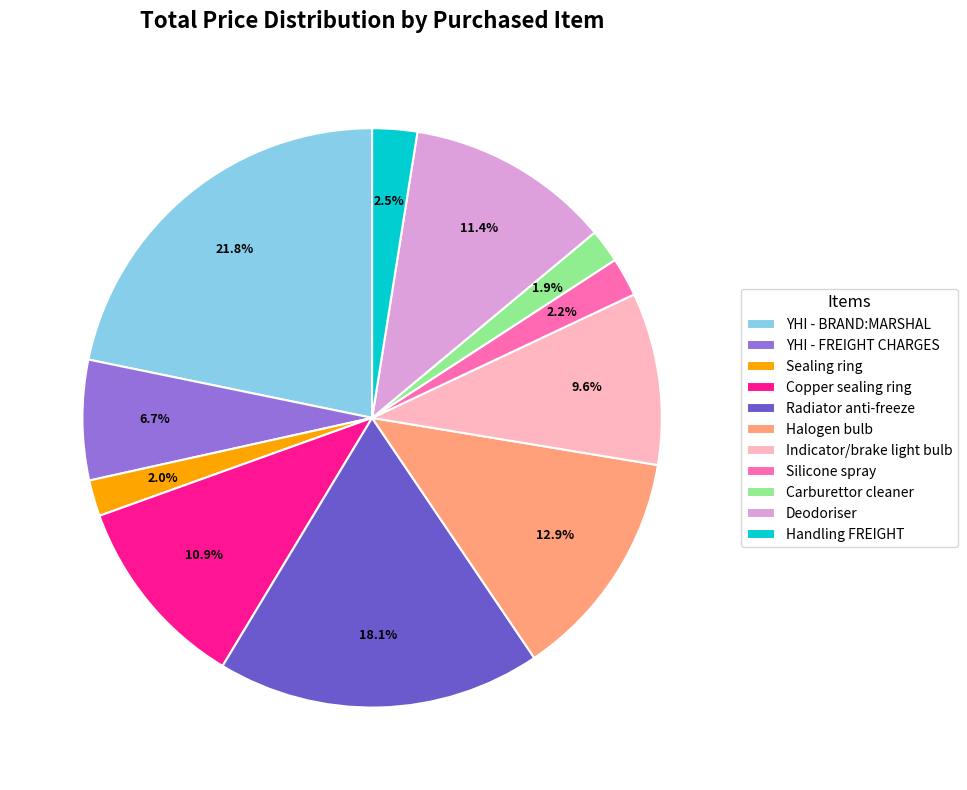

Which category has the biggest portion of the pie?

YHI - BRAND:MARSHAL